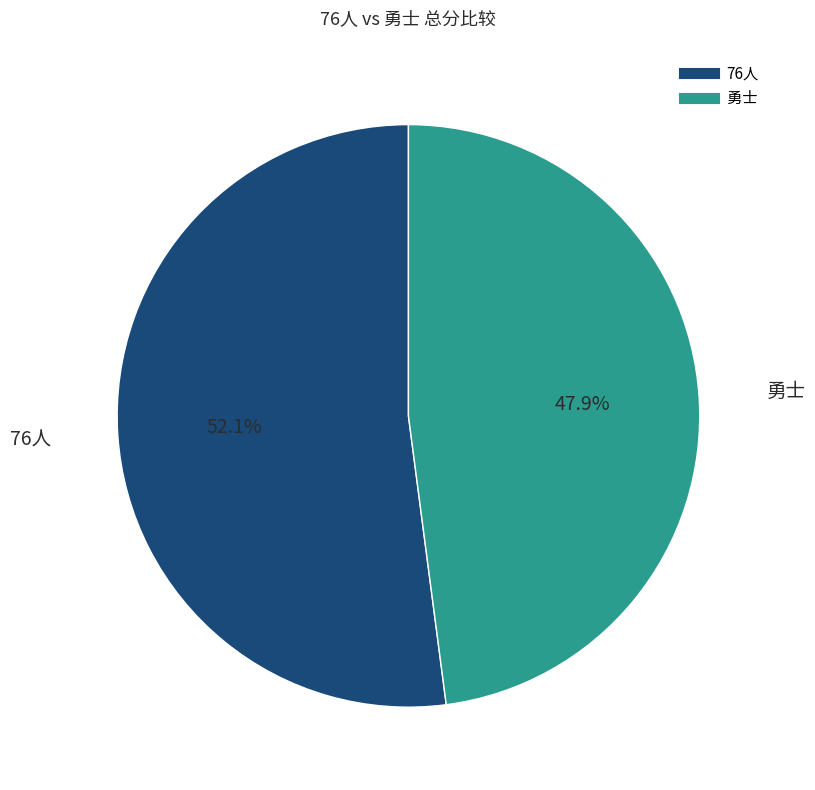

What is the majority slice?

76人